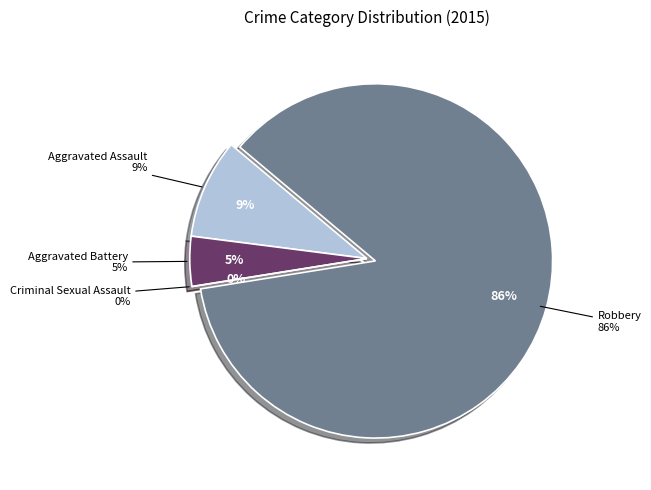

True or false: Criminal Sexual Assault accounts for 1% of the total.

False